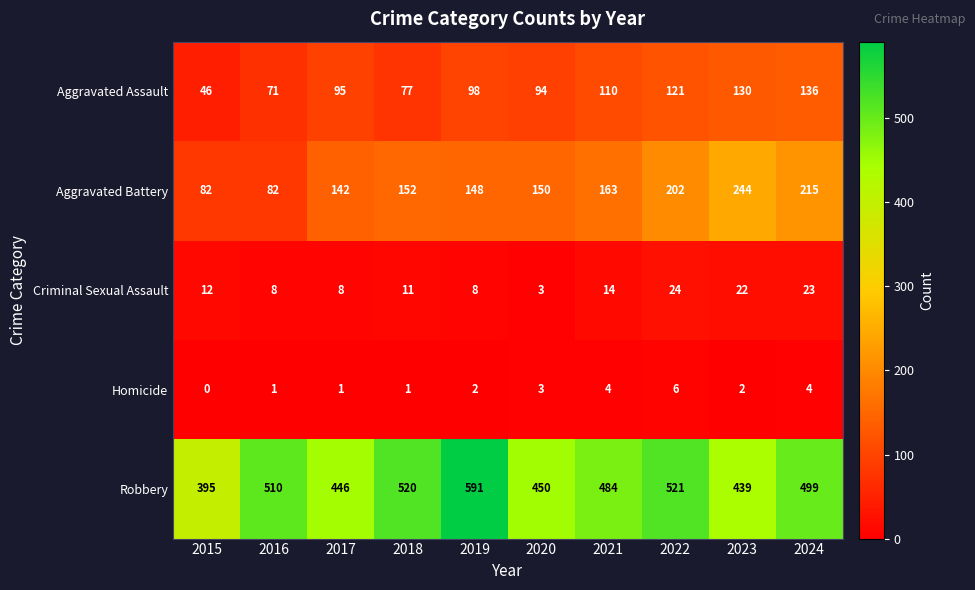

Which label corresponds to the smallest value in the chart?

2015